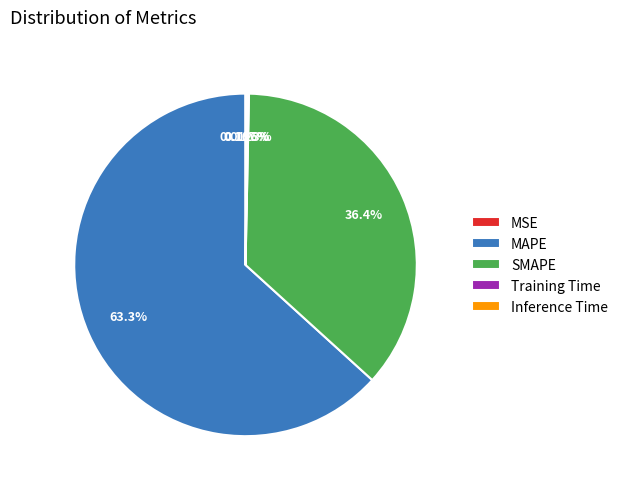

The MAPE slice represents 58% of the pie. True or false?

False